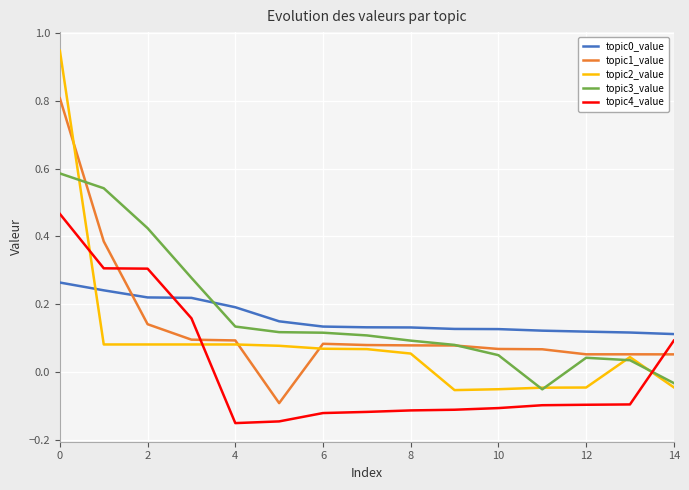

How many categories are shown in the chart?

15